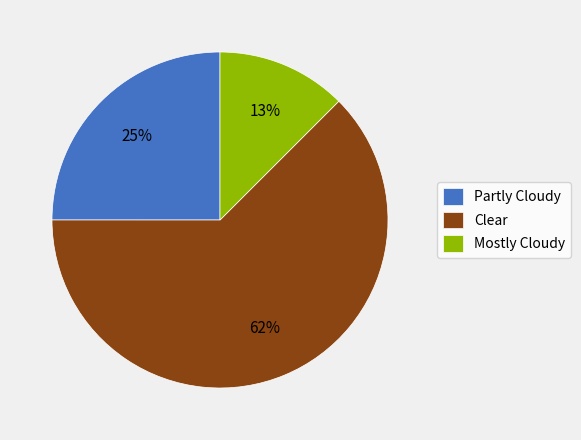

What percentage is the Partly Cloudy slice, to the nearest percent?

25%